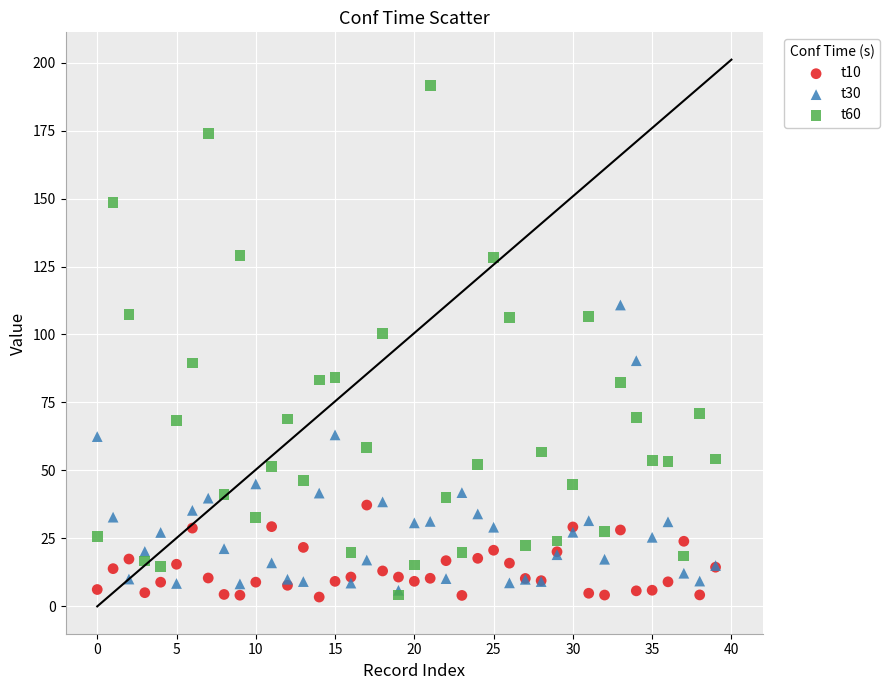

Across all series, what Y value is closest to 97?

100.4